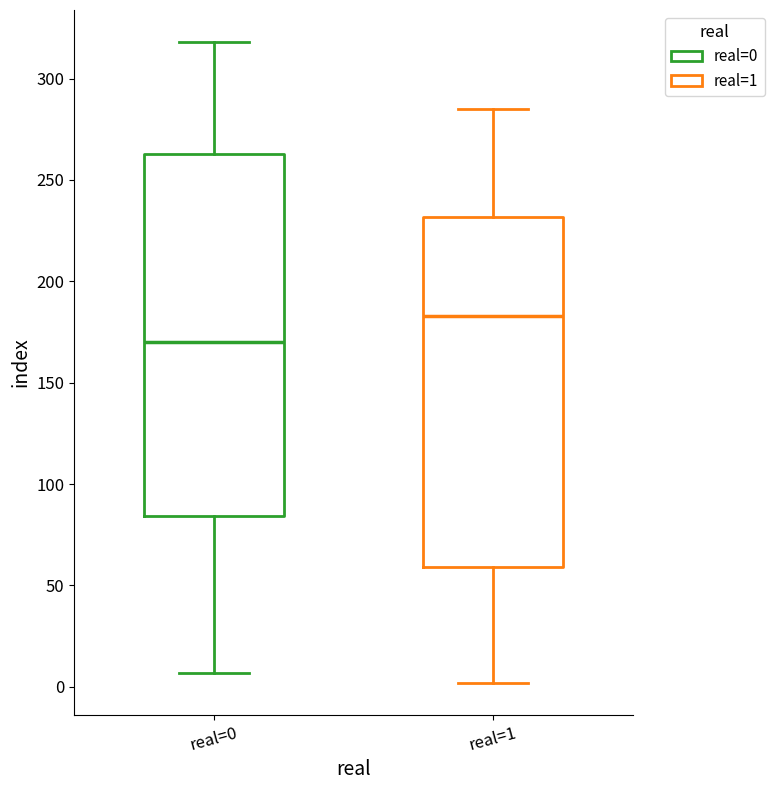

Which box is the tallest, from its lower edge to its upper edge?

real=0